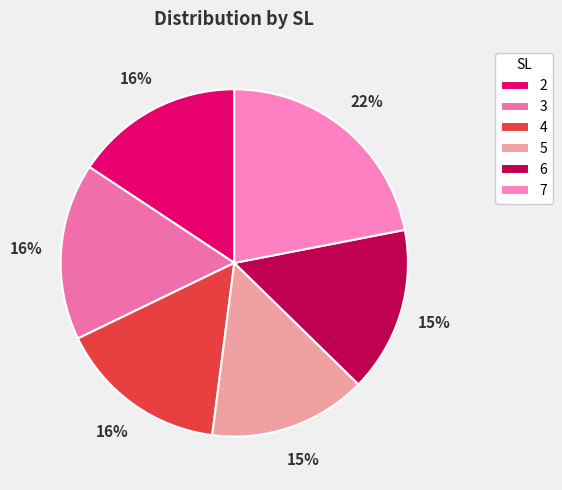

Count the number of slices in the pie.

6